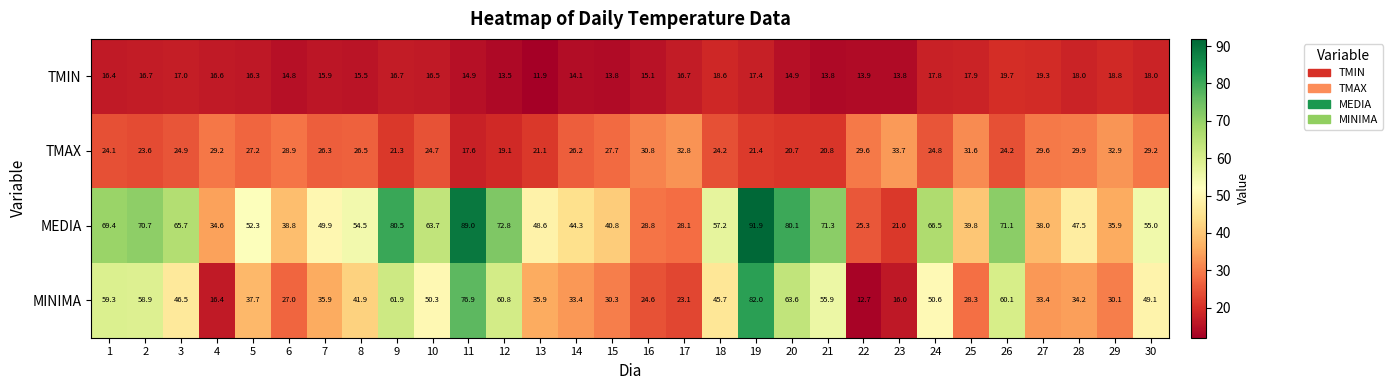

The TMAX series shows 24.8 at 24. True or false?

True